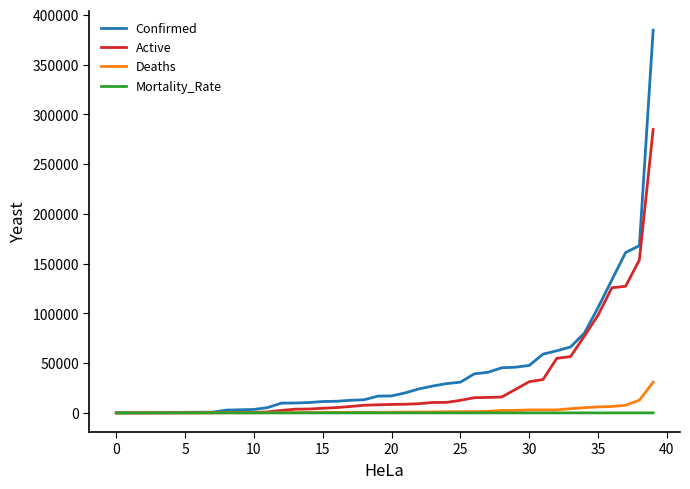

List the series in order of their peak value, lowest first.

Mortality_Rate, Deaths, Active, Confirmed